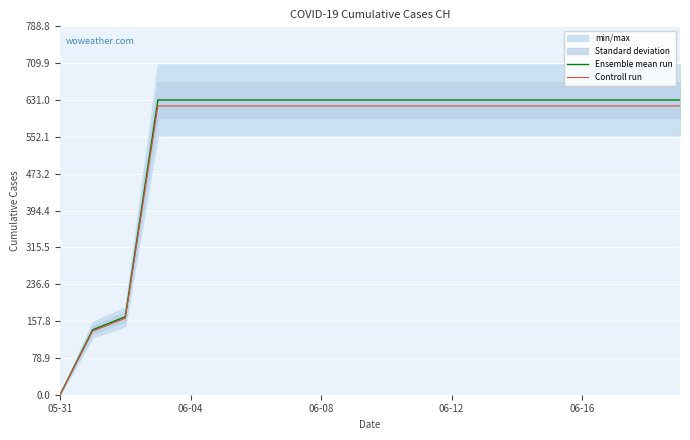

What is the maximum value shown in the chart?

631.0